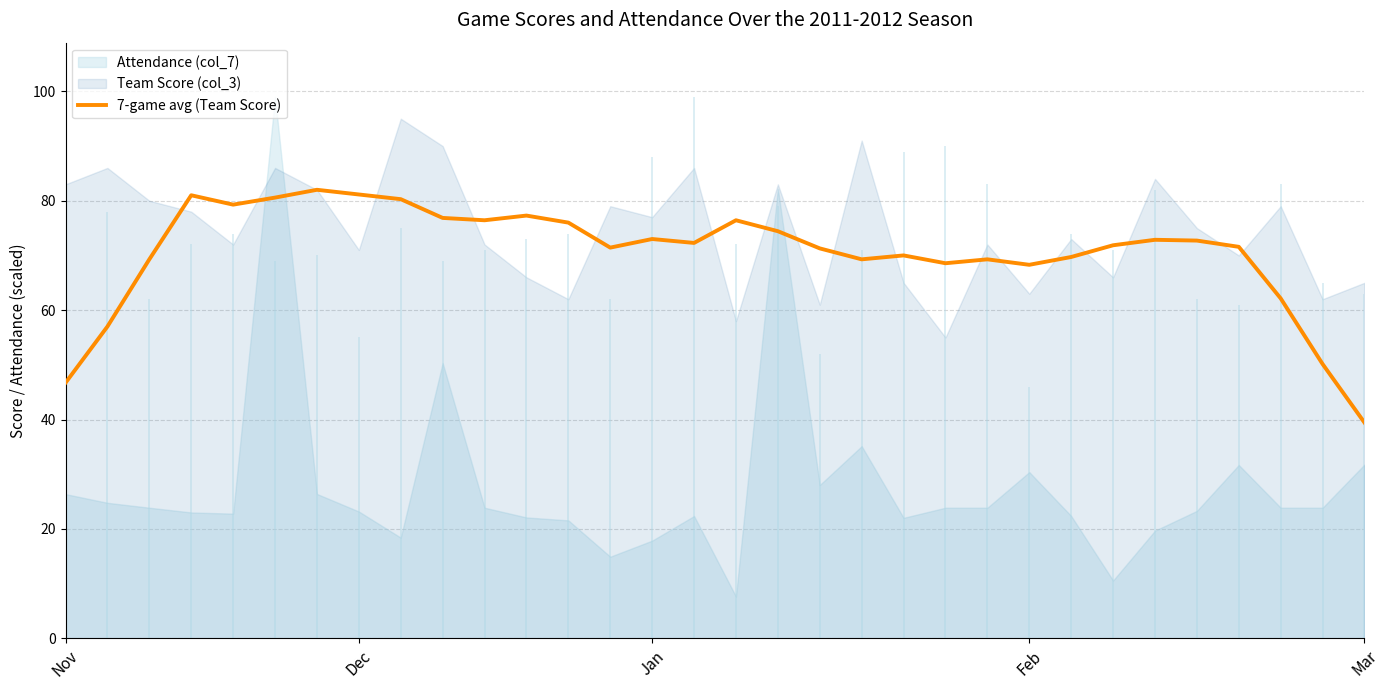

Does the chart display data point markers on the line(s)?

No